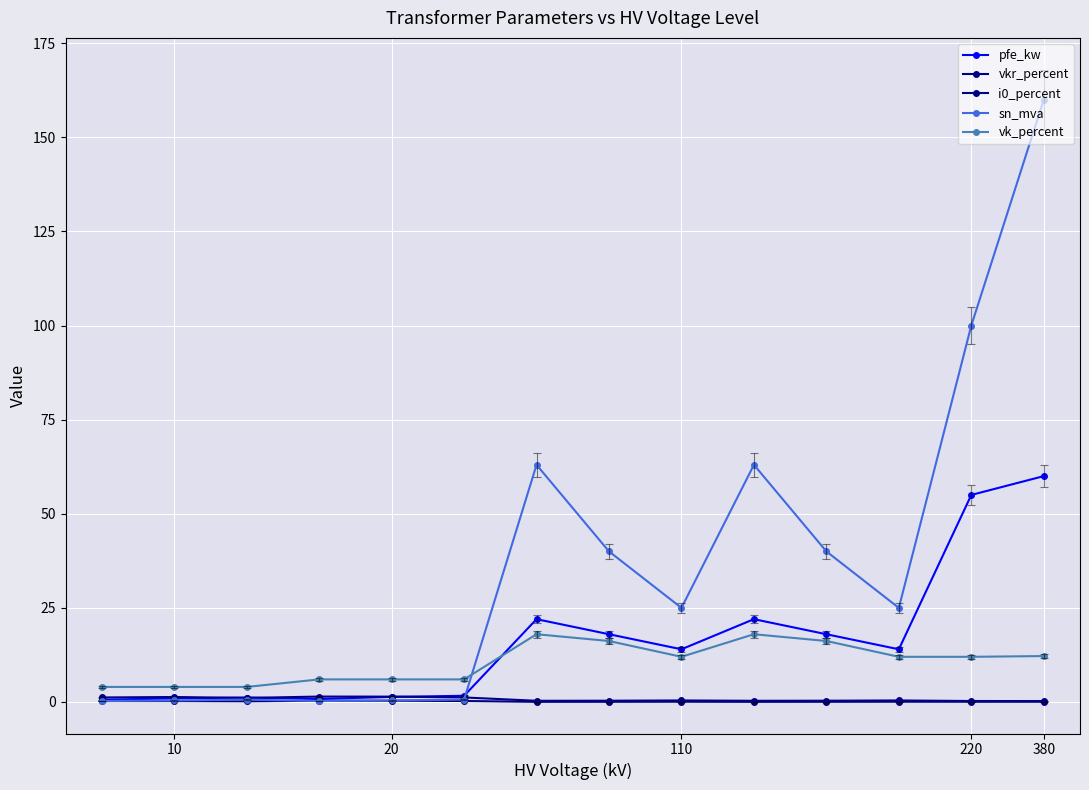

What is the difference between the maximum and minimum values in the vkr_percent series?

1.2